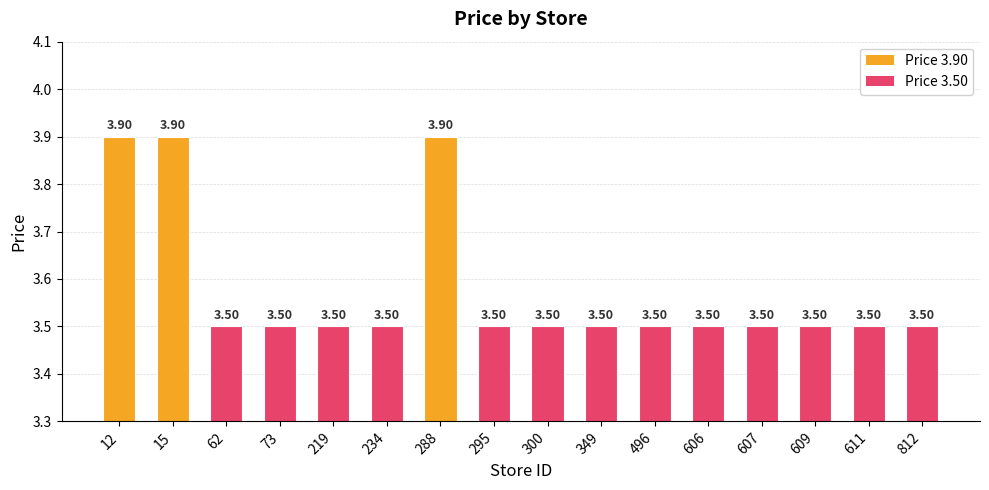

What is the ratio of the value at 234 to the value at 288?

0.9